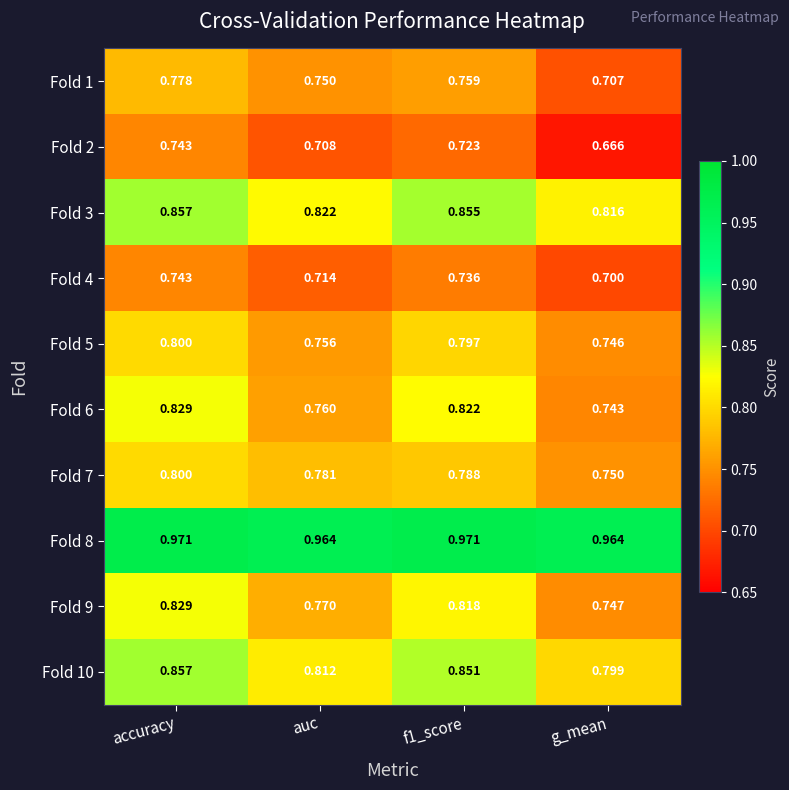

Which category has the lowest value across all series?

g_mean